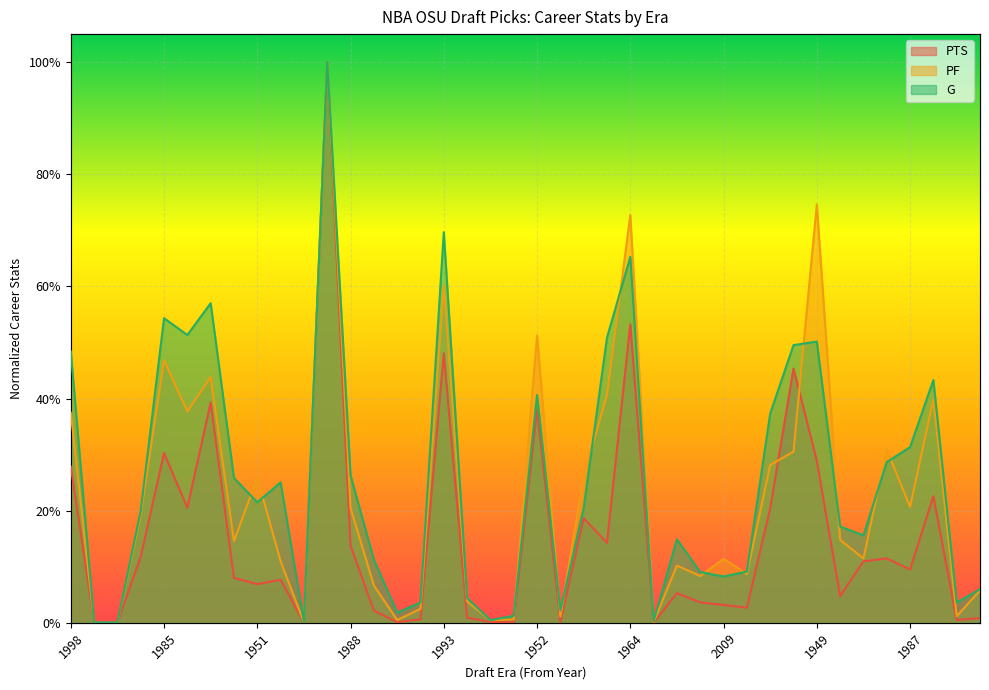

After their last crossing, which series has the higher values: PTS or PF?

PF